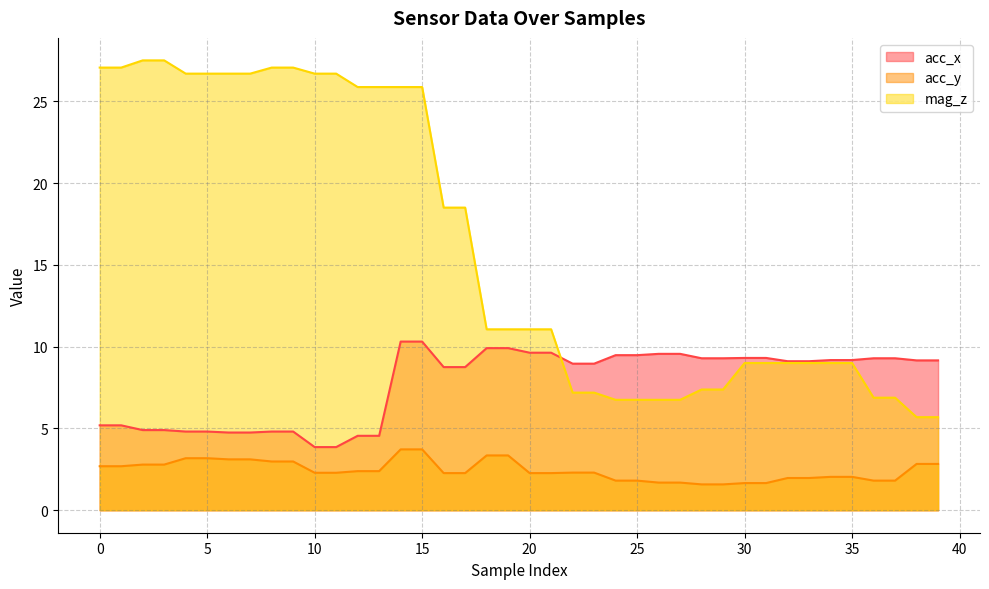

Reading left to right, extract all data points from this chart.

acc_x: 0=5.2	1=5.2	2=4.9	3=4.9	4=4.8	5=4.8	6=4.8	7=4.8	8=4.8	9=4.8	10=3.9	11=3.9	12=4.5	13=4.5	14=10.3	15=10.3	16=8.8	17=8.8	18=9.9	19=9.9	20=9.6	21=9.6	22=9.0	23=9.0	24=9.5	25=9.5	26=9.6	27=9.6	28=9.3	29=9.3	30=9.3	31=9.3	32=9.1	33=9.1	34=9.2	35=9.2	36=9.3	37=9.3	38=9.2	39=9.2
acc_y: 0=2.7	1=2.7	2=2.8	3=2.8	4=3.2	5=3.2	6=3.1	7=3.1	8=3.0	9=3.0	10=2.3	11=2.3	12=2.4	13=2.4	14=3.7	15=3.7	16=2.3	17=2.3	18=3.4	19=3.4	20=2.3	21=2.3	22=2.3	23=2.3	24=1.8	25=1.8	26=1.7	27=1.7	28=1.6	29=1.6	30=1.7	31=1.7	32=2.0	33=2.0	34=2.0	35=2.0	36=1.8	37=1.8	38=2.8	39=2.8
mag_z: 0=27.1	1=27.1	2=27.5	3=27.5	4=26.7	5=26.7	6=26.7	7=26.7	8=27.1	9=27.1	10=26.7	11=26.7	12=25.9	13=25.9	14=25.9	15=25.9	16=18.5	17=18.5	18=11.1	19=11.1	20=11.1	21=11.1	22=7.2	23=7.2	24=6.8	25=6.8	26=6.8	27=6.8	28=7.4	29=7.4	30=9.0	31=9.0	32=9.0	33=9.0	34=9.0	35=9.0	36=6.9	37=6.9	38=5.7	39=5.7